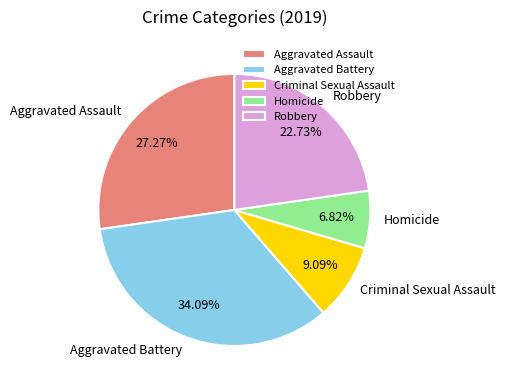

What is the largest slice in the pie chart?

Aggravated Battery